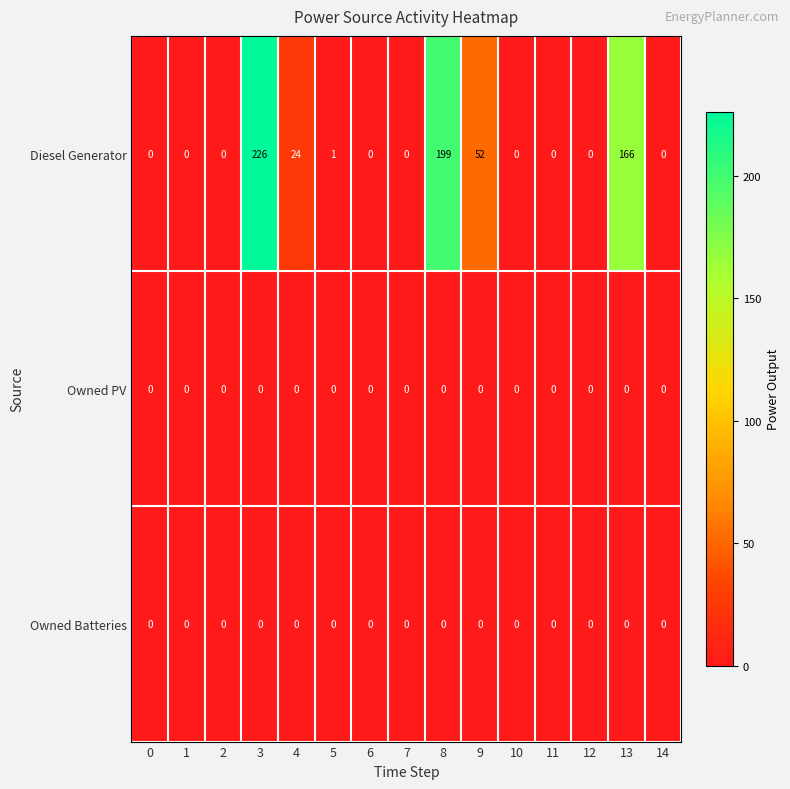

Which series changed the most between 9 and 12?

Diesel Generator